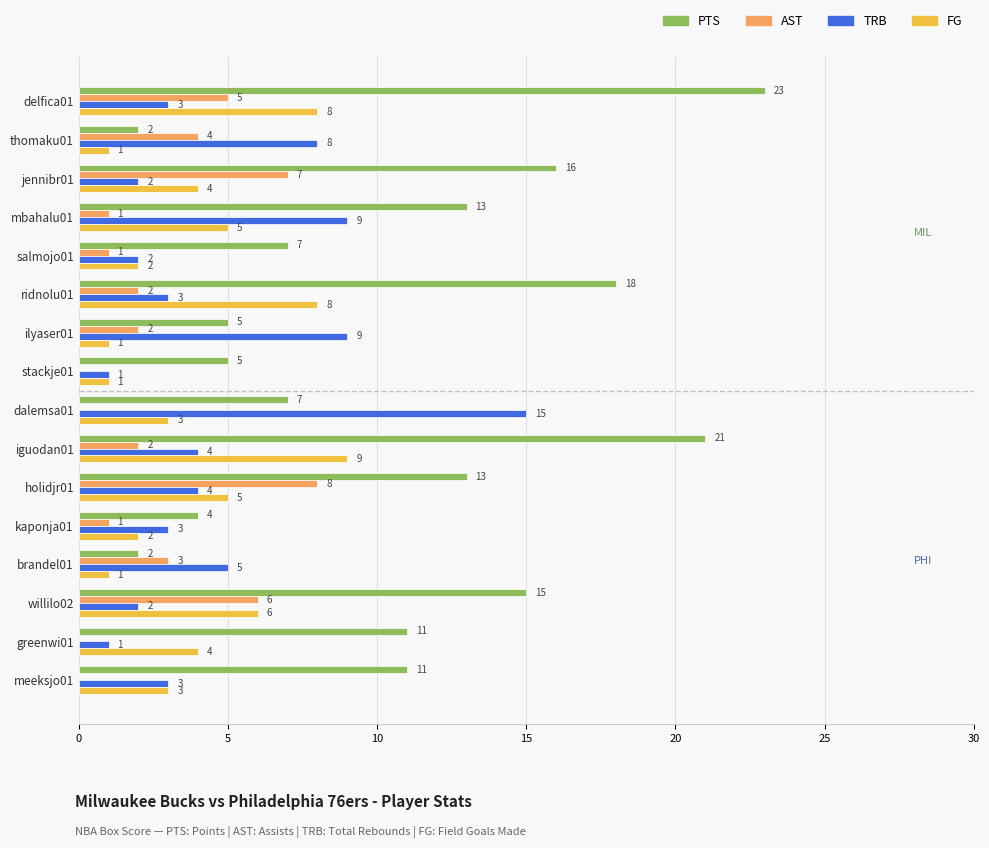

What are all the series names shown in the legend?

PTS, AST, TRB, FG